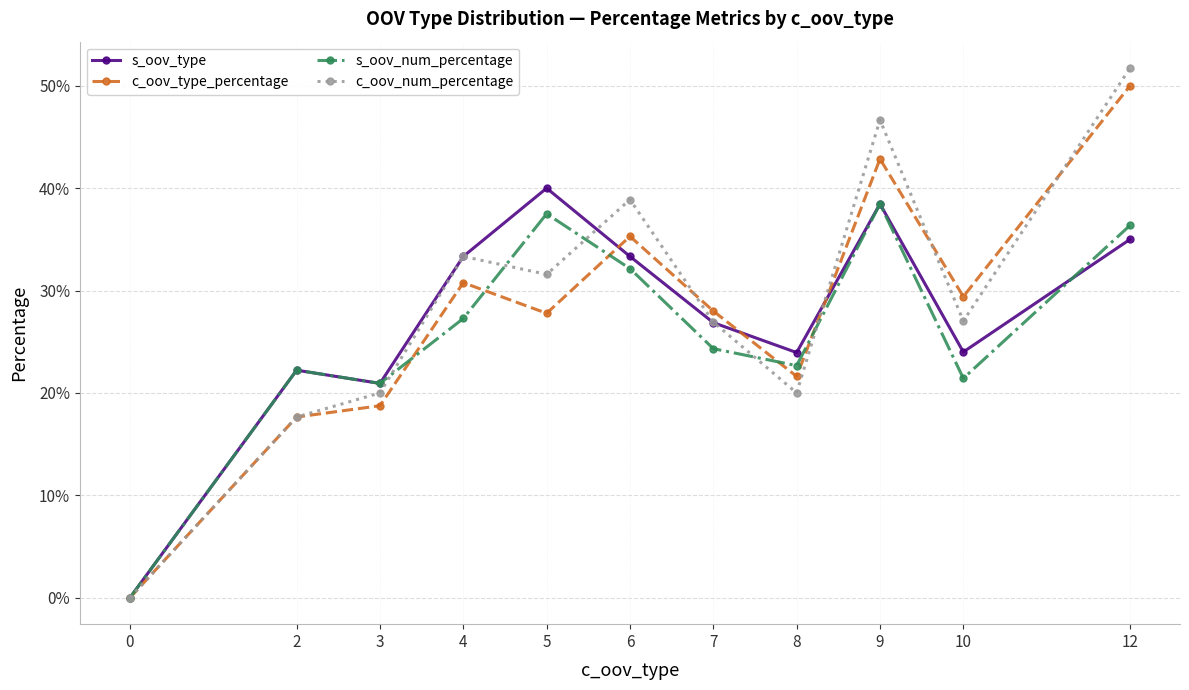

Is this an area chart (filled region under the line)?

No